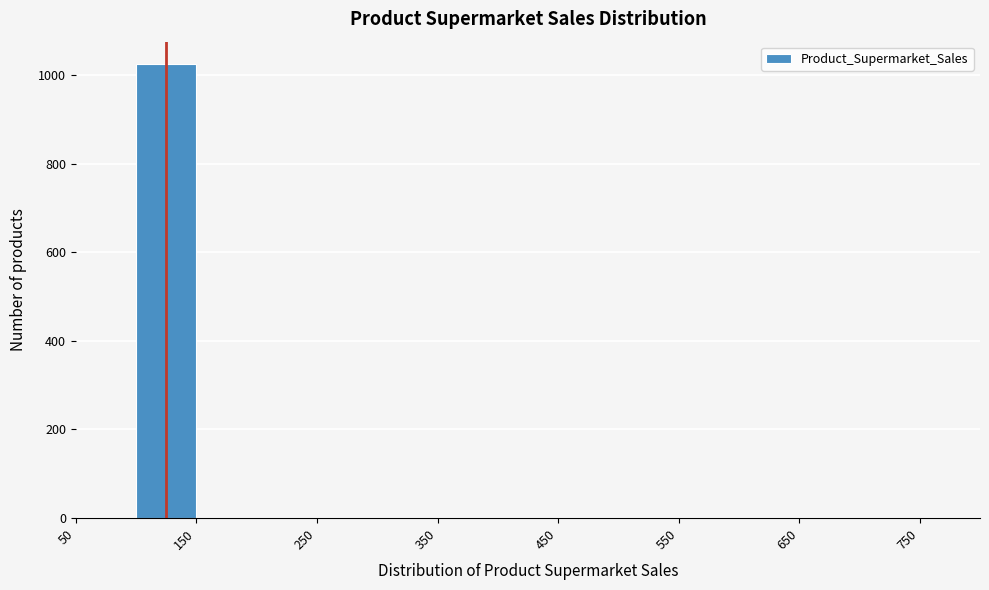

Over which range of the x-axis is the bar tallest?

100 to 150